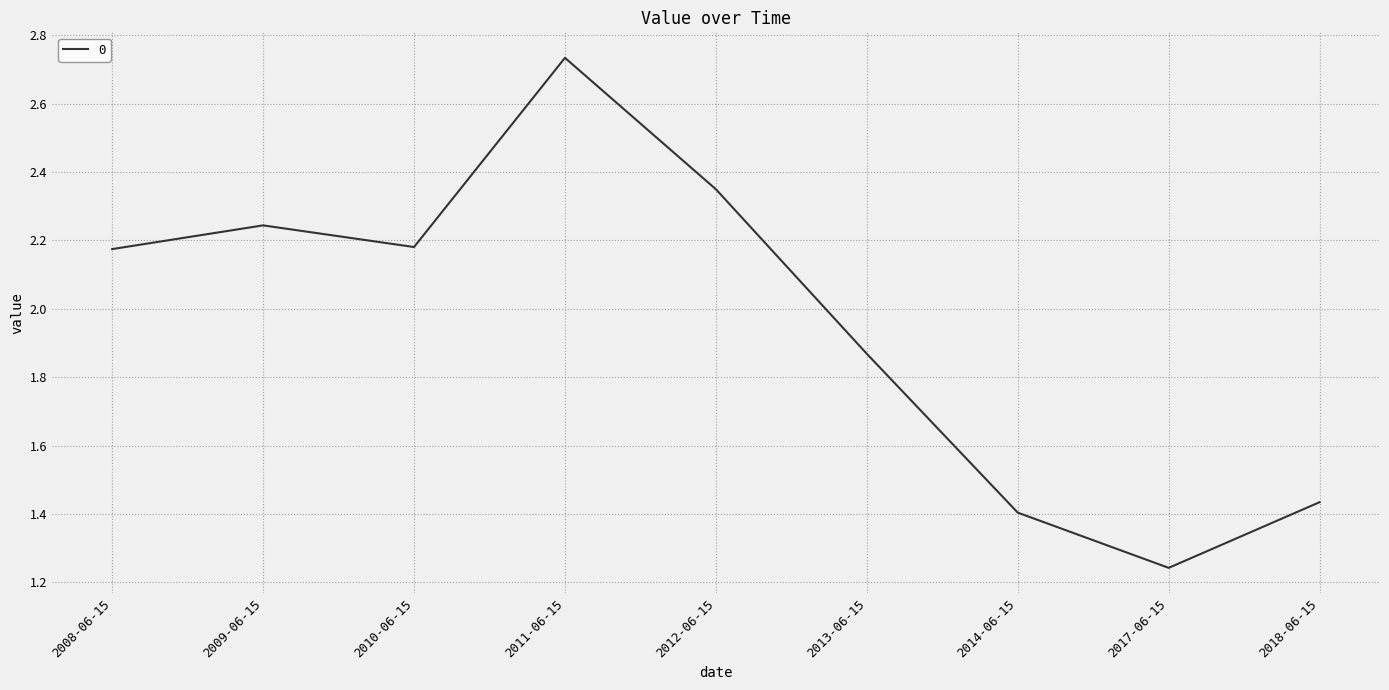

At which label is the value closest to 1?

2017-06-15